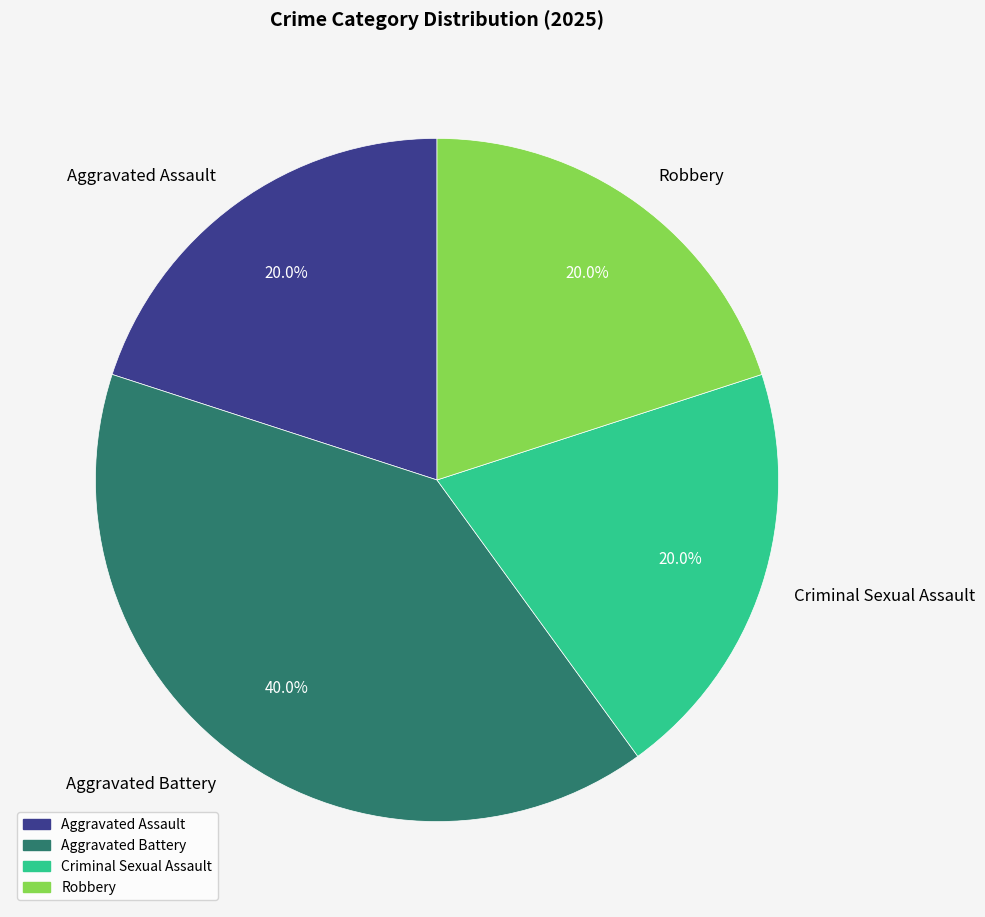

To the nearest percent, what is the difference between the largest and smallest slice percentages?

20%